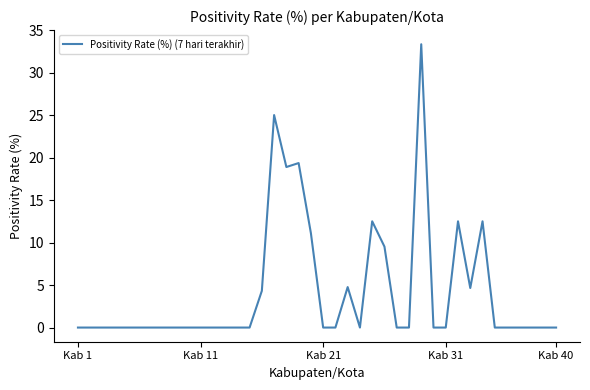

What is the maximum value shown in the chart?

33.3